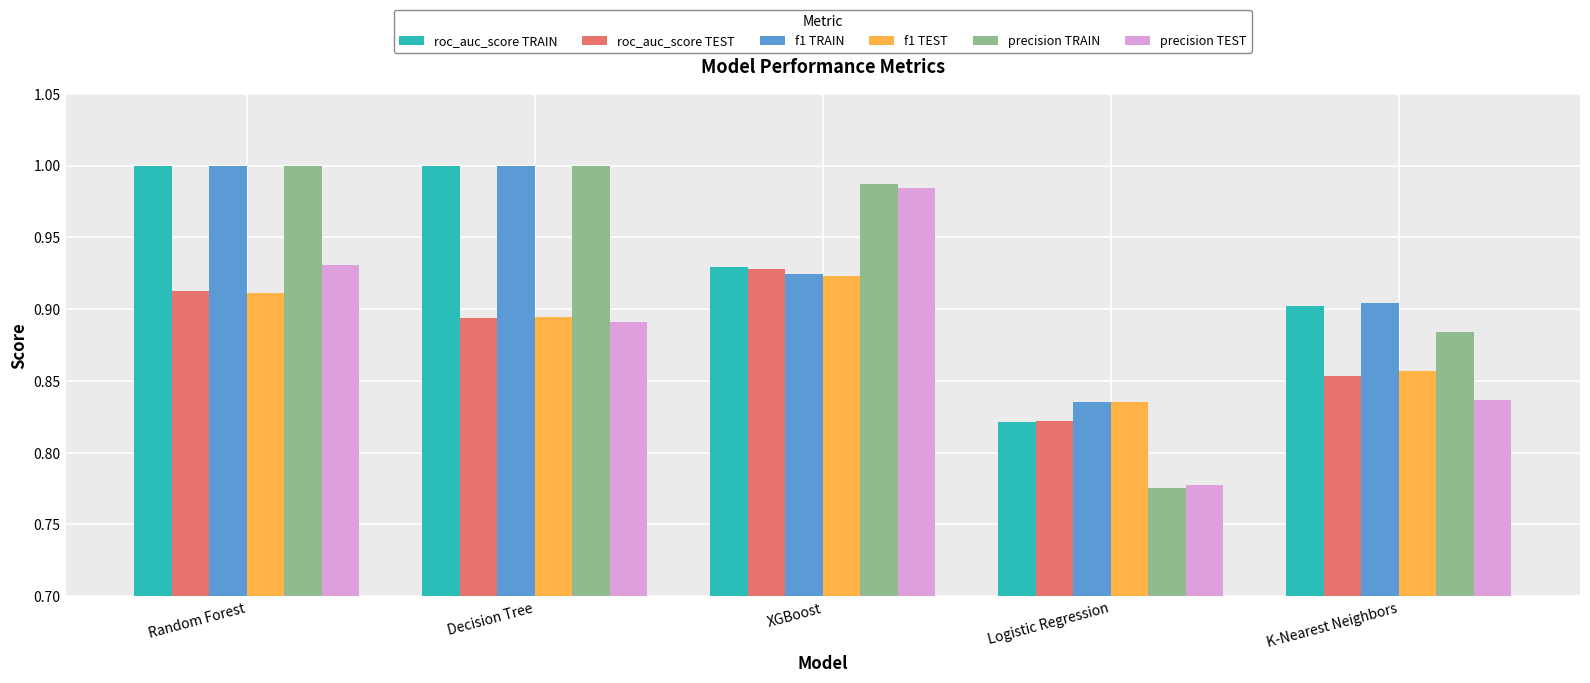

True or false: roc_auc_score TRAIN has a value of 0.3 at Logistic Regression.

False